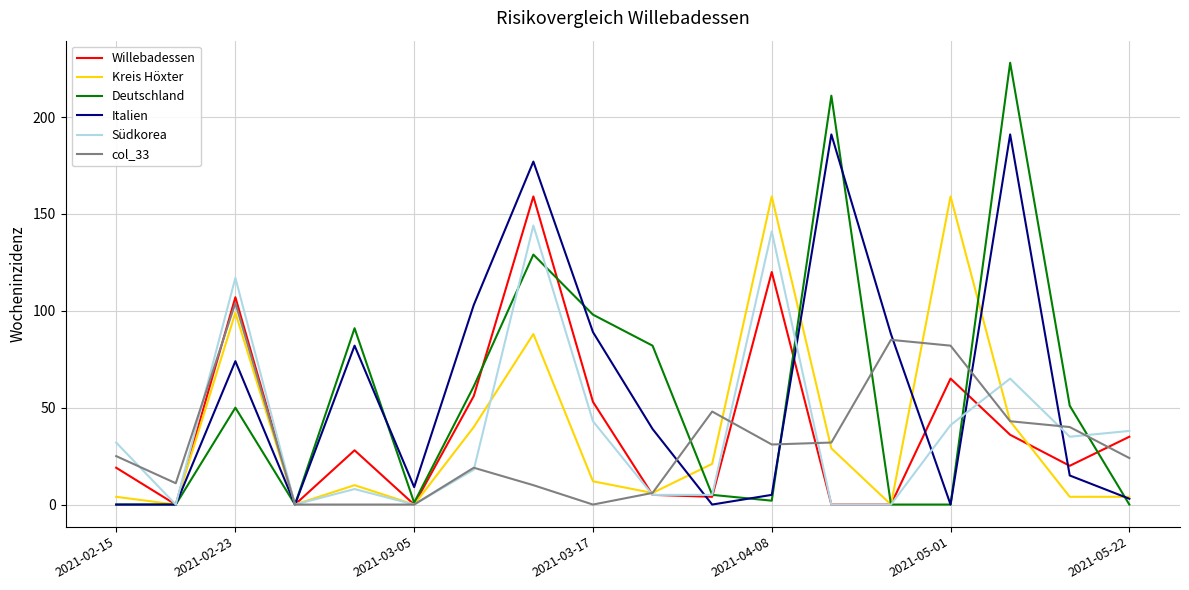

What is the maximum value shown in the chart?

228.0